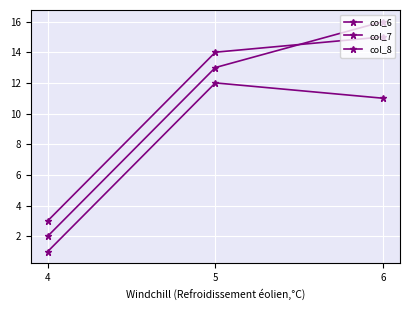

Which has a higher value, 6 or 5?

6